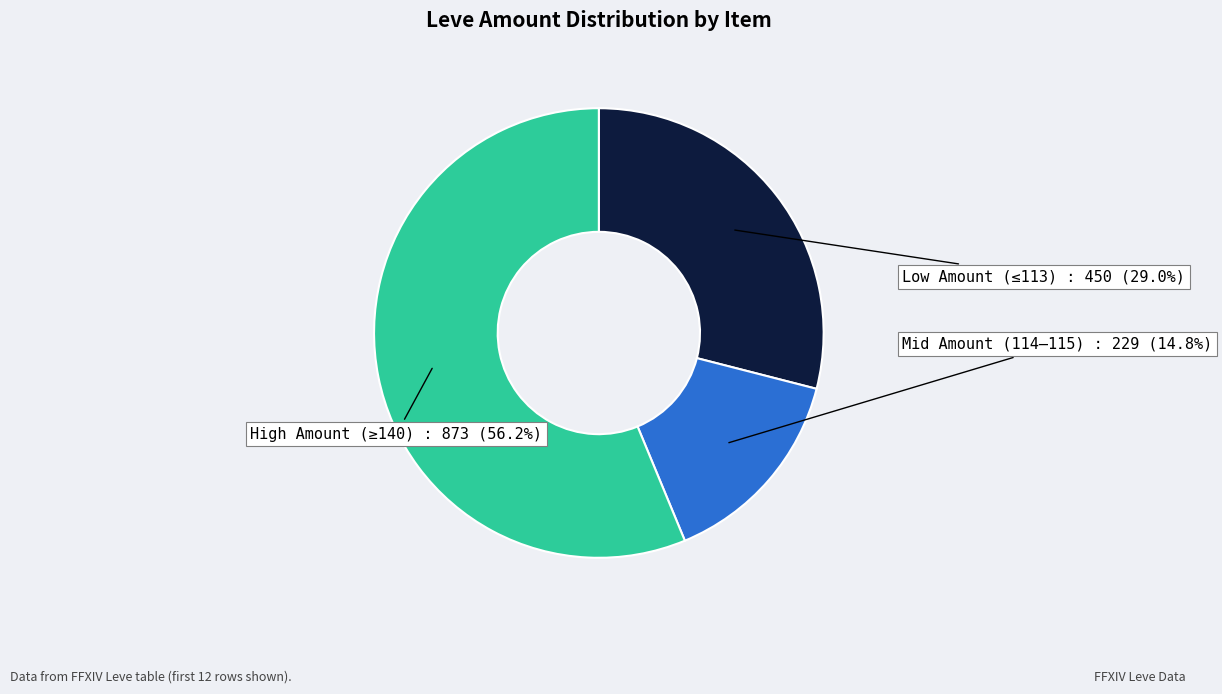

Is there a majority slice in this chart?

Yes